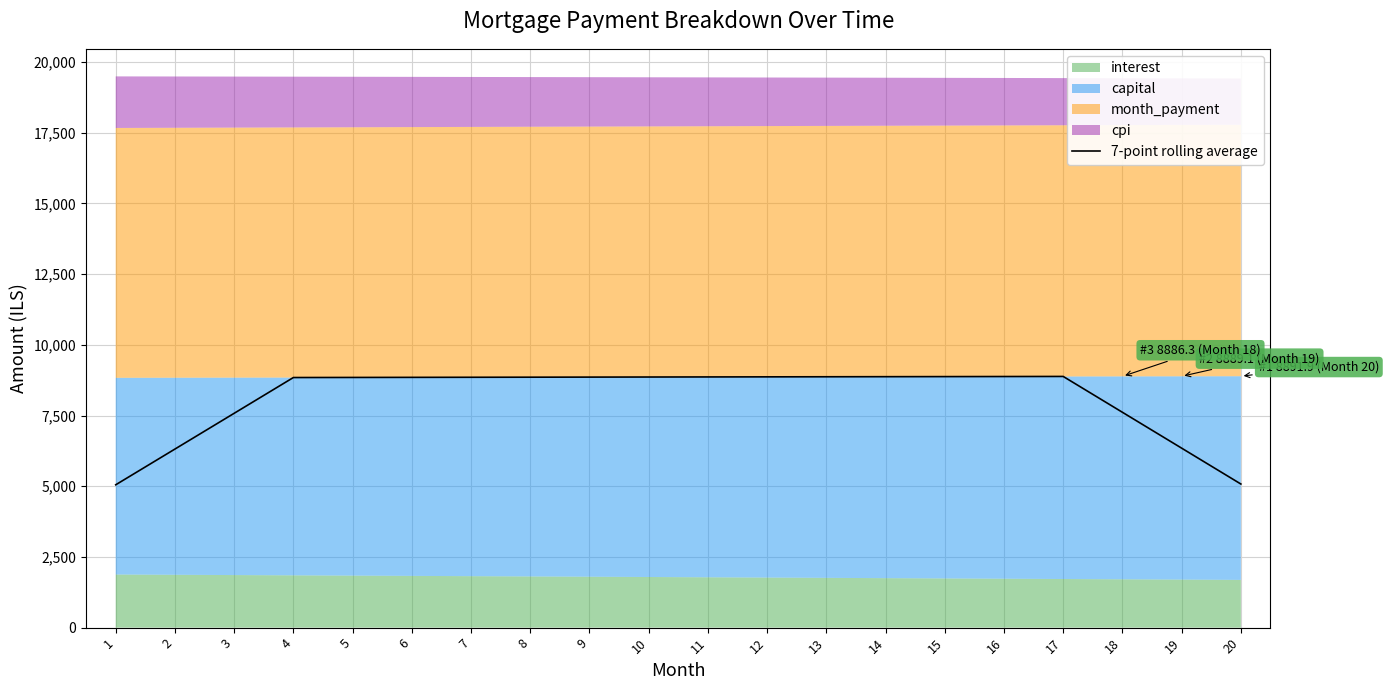

Which has a higher value, 20 or 12?

12